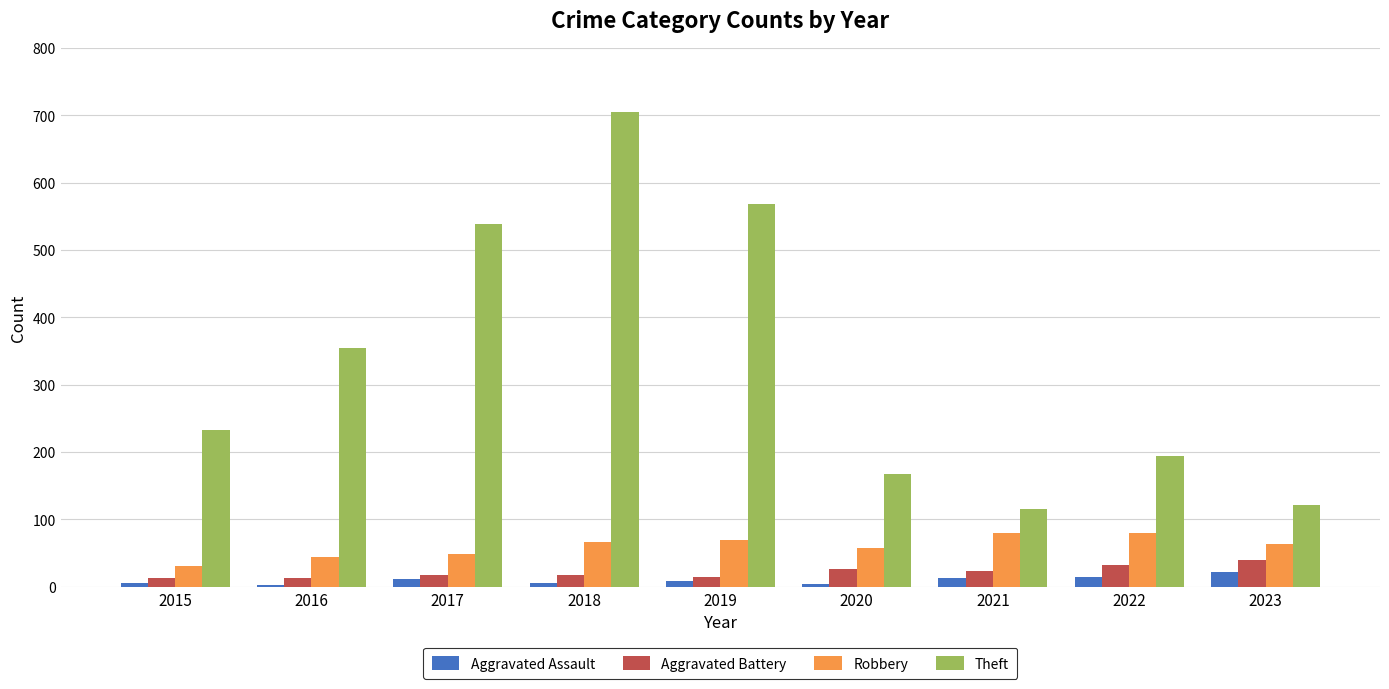

How many bars are there in total?

36